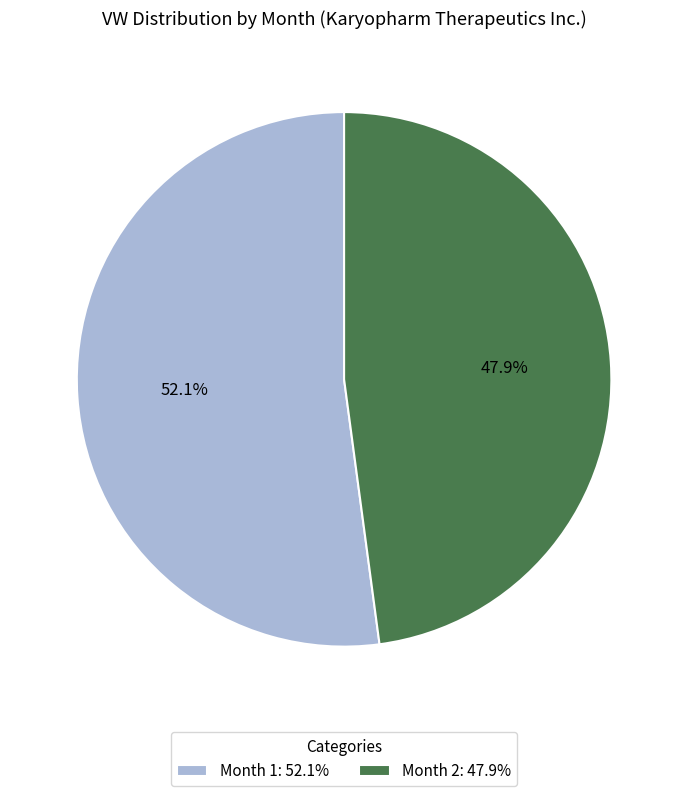

To the nearest percent, what is the average slice percentage?

50%